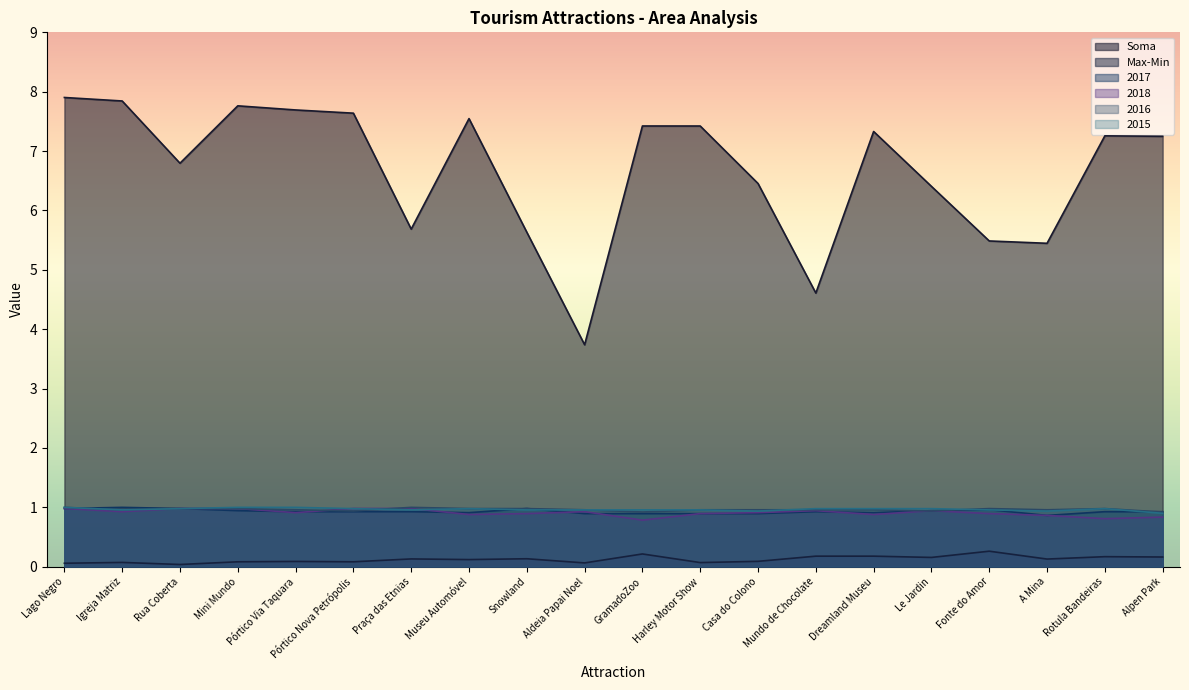

Is the value of 2017 at Igreja Matriz greater than the value of 2016 at Harley Motor Show?

Yes